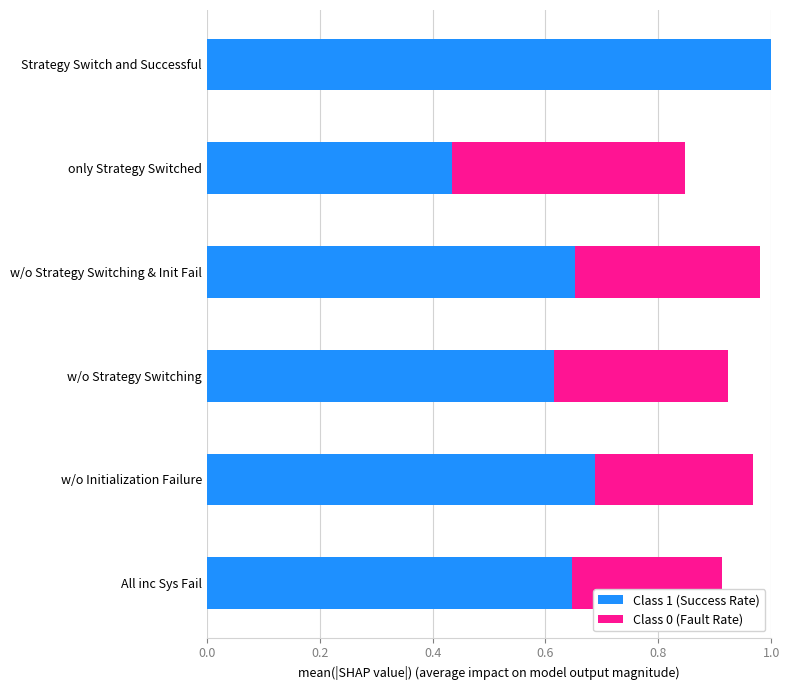

Is it true that Class 1 (Success Rate) equals 1.1 at w/o Initialization Failure?

False